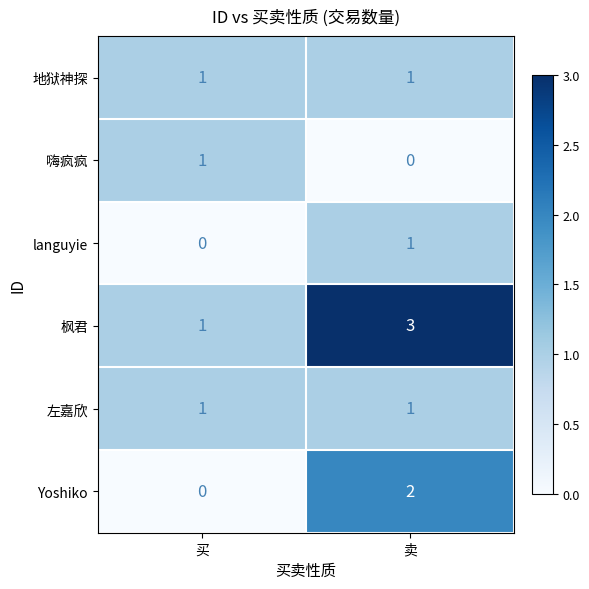

Is it true that Yoshiko equals 2 at 卖?

True